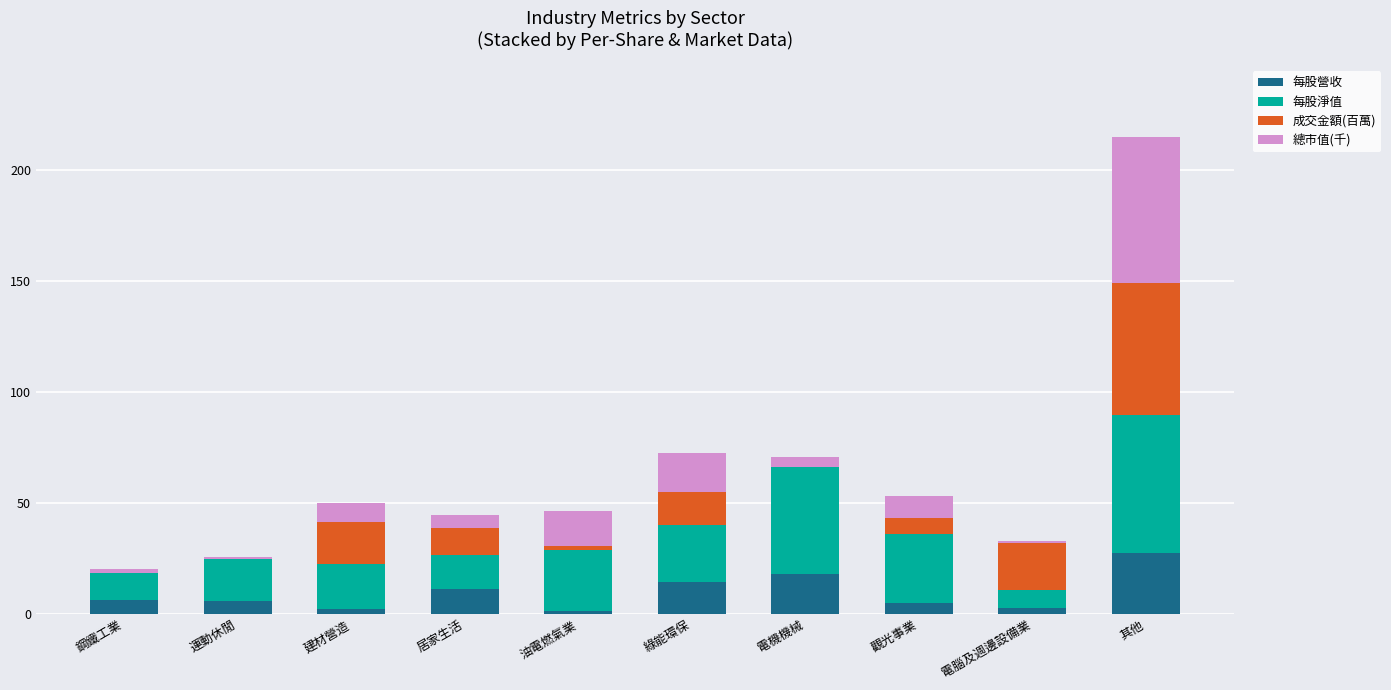

At which category is the sum across all series the highest?

其他